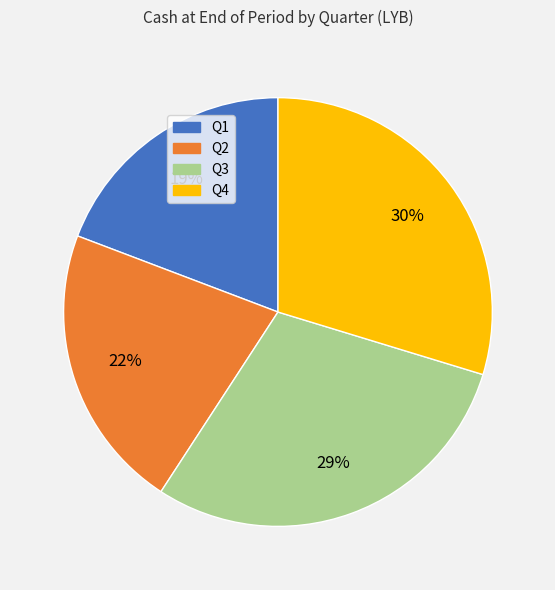

To the nearest percent, what percentage of the pie is Q4?

30%